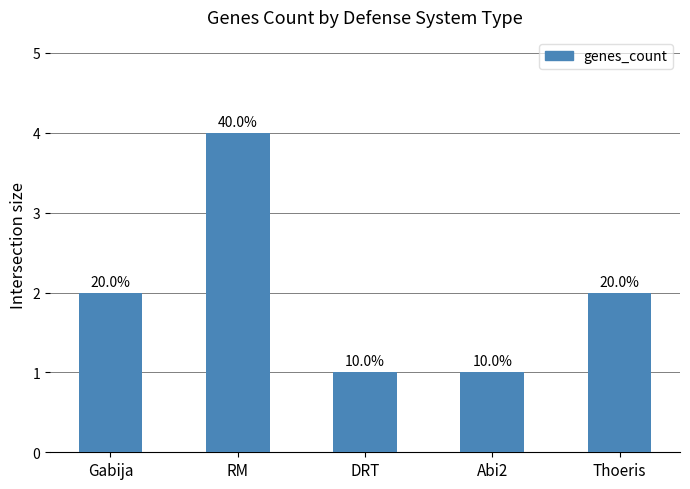

How many bars are there in total?

5